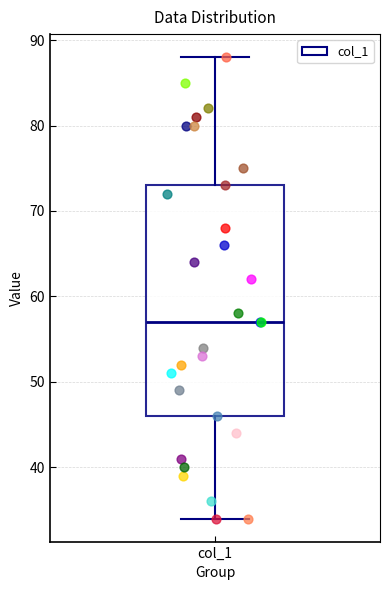

Read this box plot against the y-axis: the position of the median line, the range covered by the box, and the ends of both whiskers. The values are not printed on the chart, so give them approximately, as read against the axis.

median 57, box 46 to 73, whiskers 34 to 88